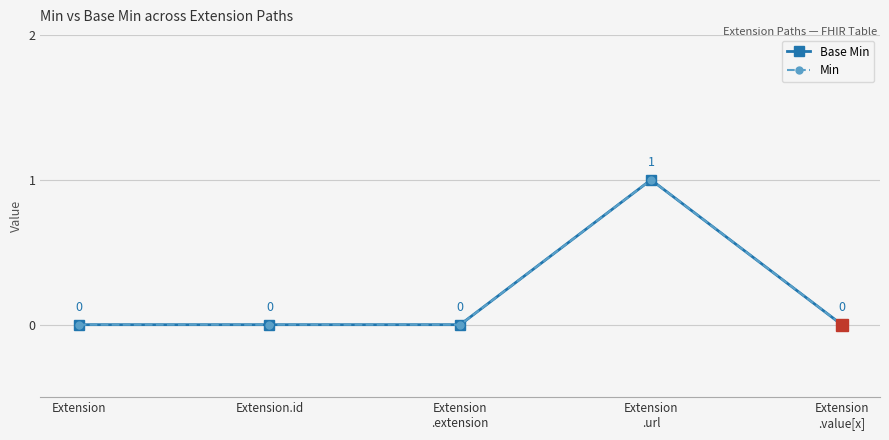

At which label is Min closest to 0?

Extension